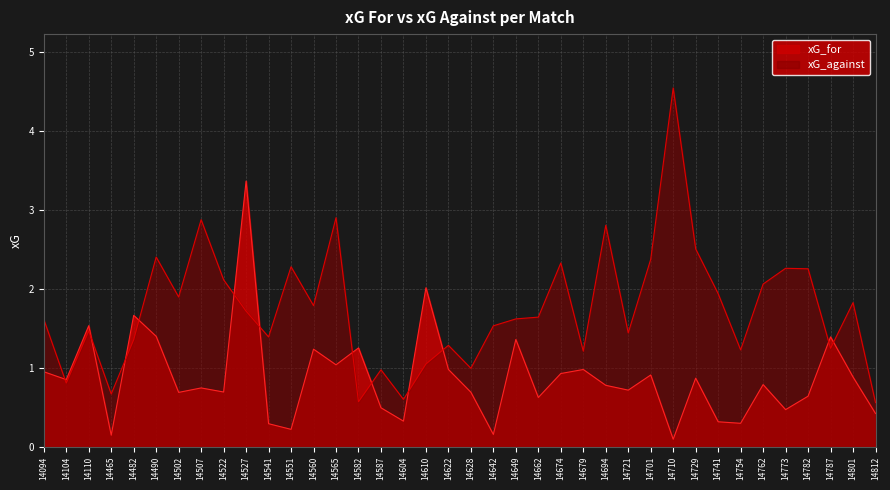

What is the label of the 6th point from the left?

14490